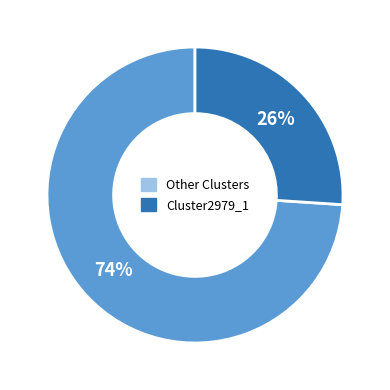

True or false: Cluster2979_1 accounts for 26% of the total.

True